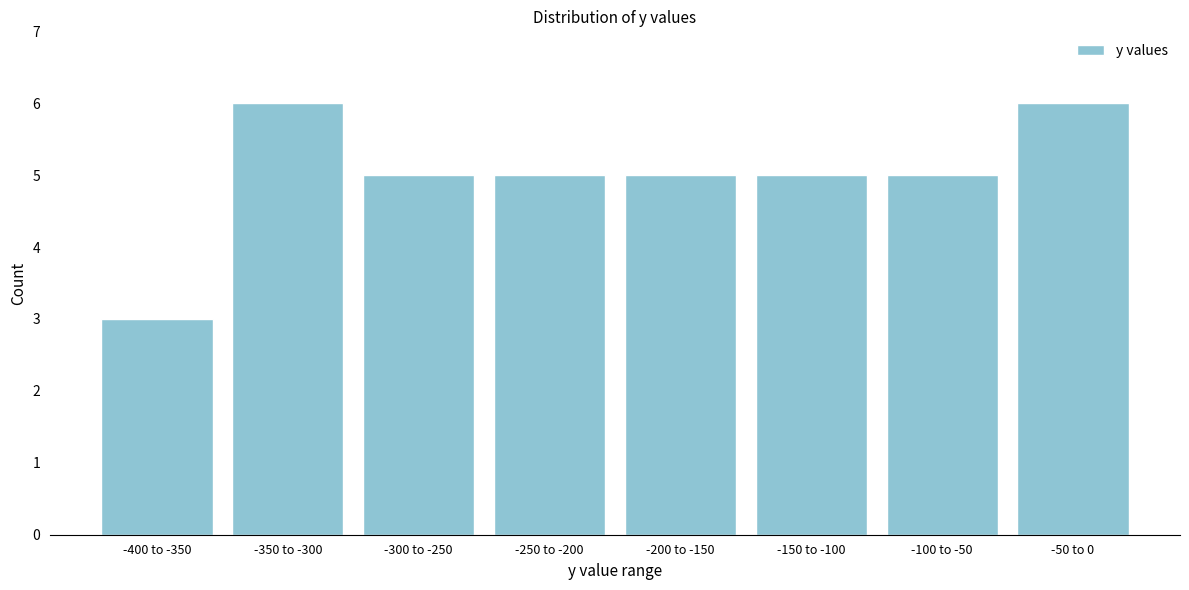

Reading right to left, what are all the values shown in this chart?

6	5	5	5	5	5	6	3